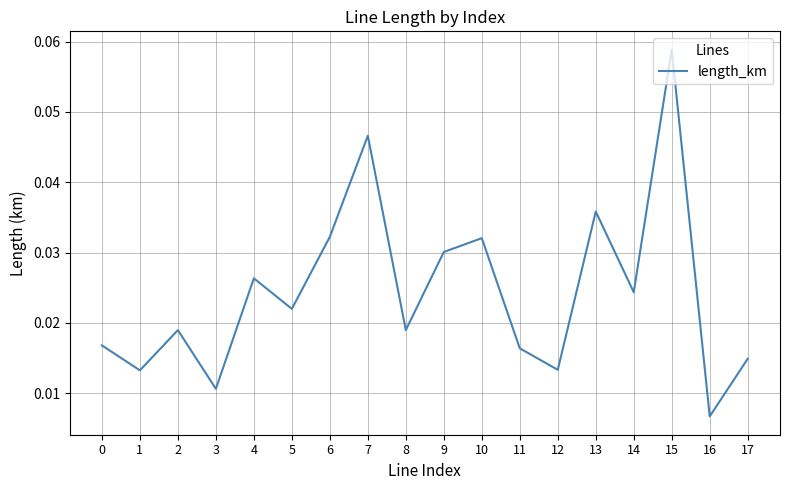

What is the sum of all values?

0.4